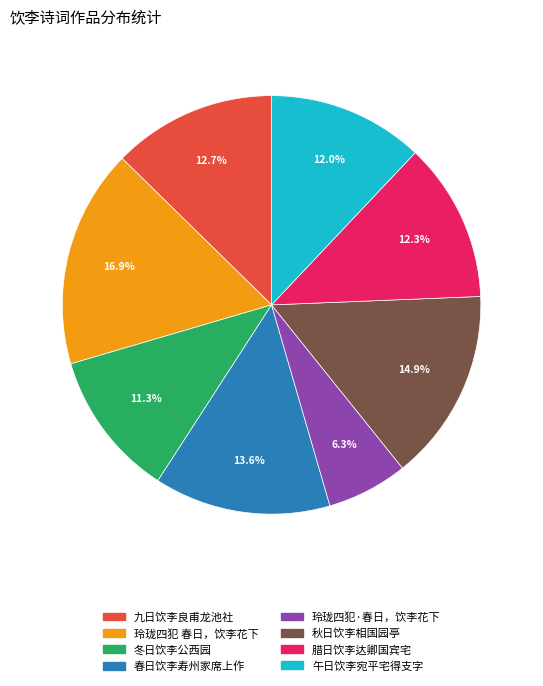

How many slices are in this pie chart?

8